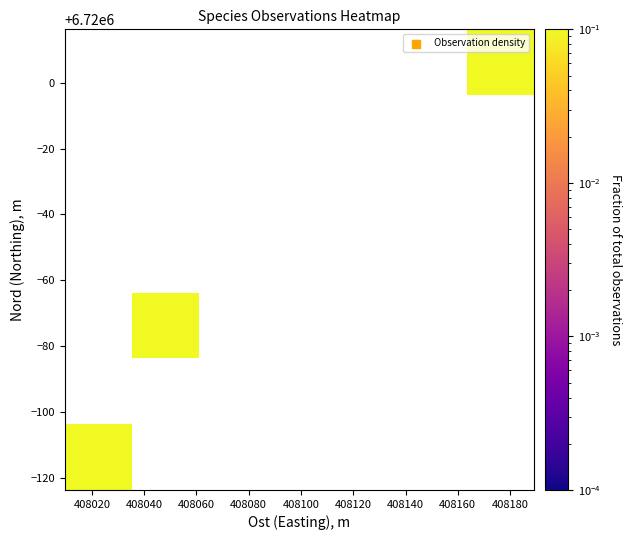

How many categories are shown in the chart?

7